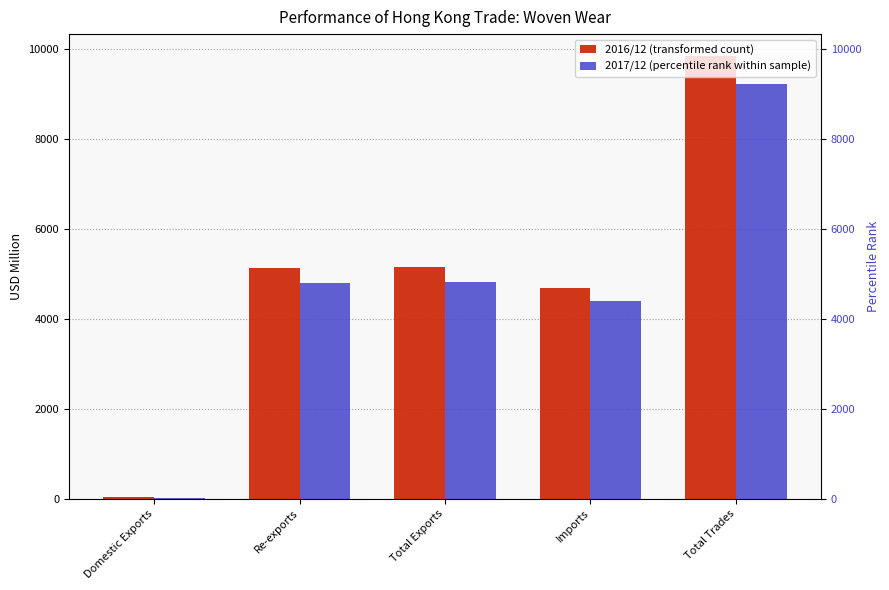

Where is 2017/12 nearest to the value 4620?

Re-exports